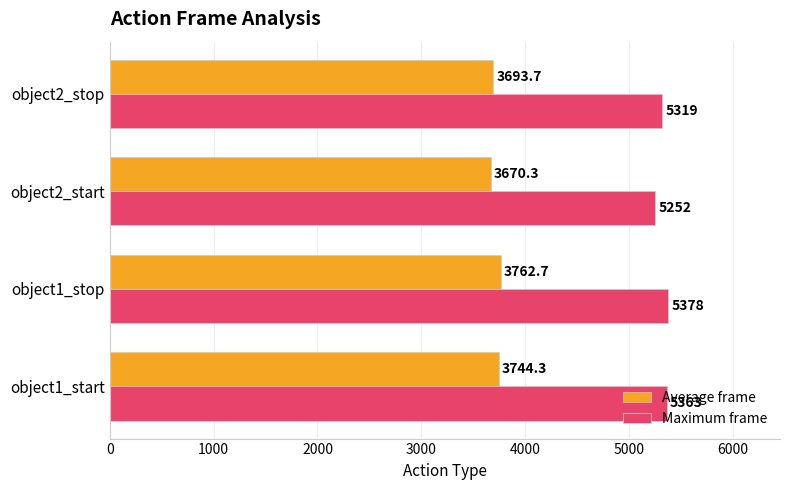

What is the difference between the second highest and minimum values in the Maximum frame series?

111.0